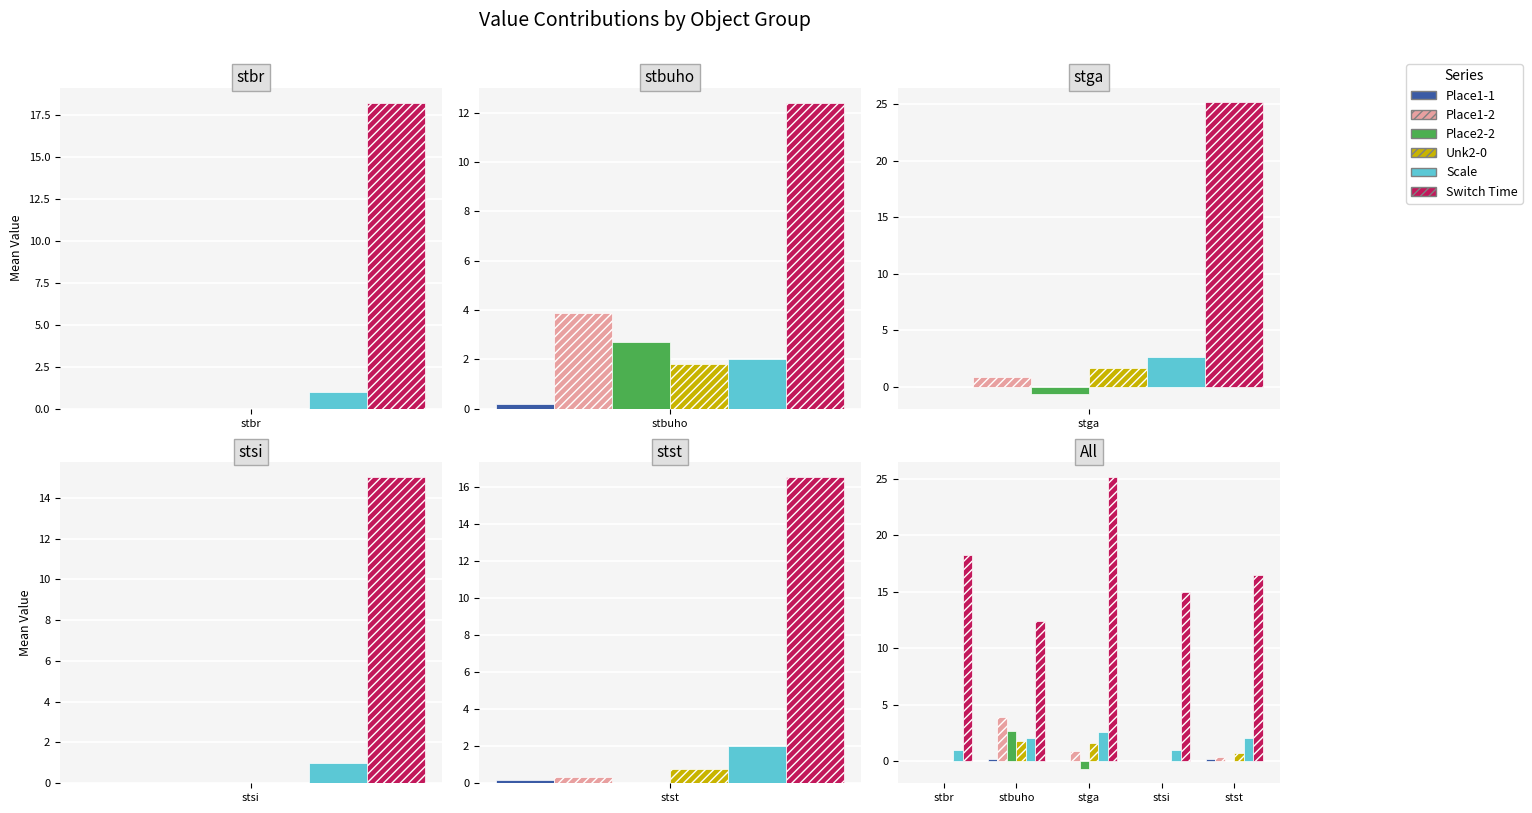

What are all the series names shown in the legend?

Place1-1, Place1-2, Place2-2, Unk2-0, Scale, Switch Time